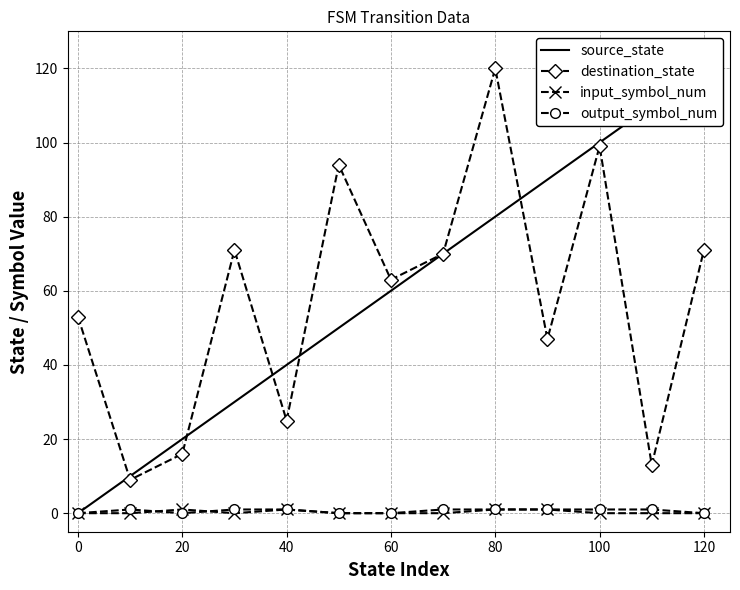

The input_symbol_num series shows 1 at 20. True or false?

True